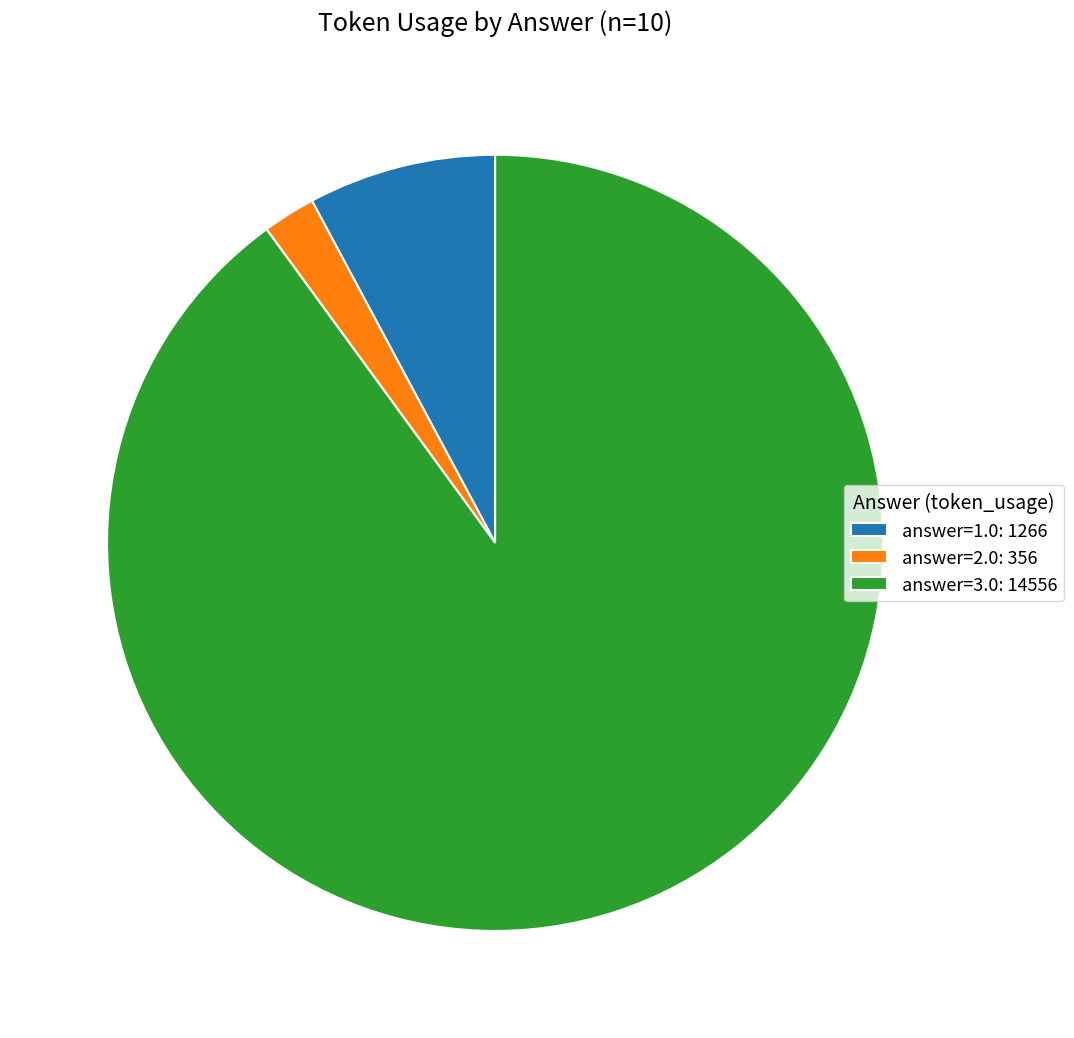

Which has a higher value, answer=3.0: 14556 or answer=2.0: 356?

answer=3.0: 14556